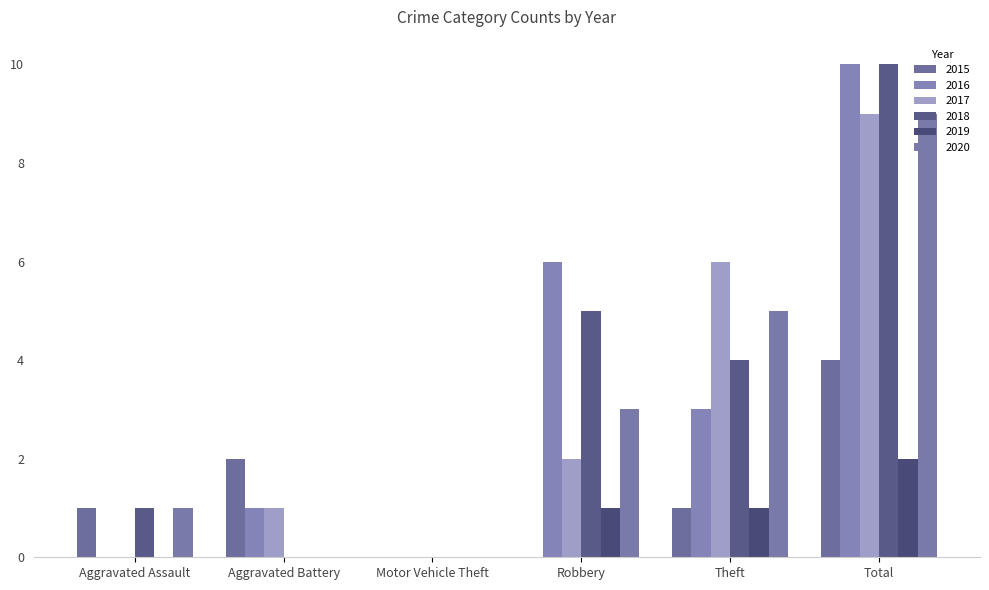

What is the difference between the maximum and minimum values in the 2015 series?

4